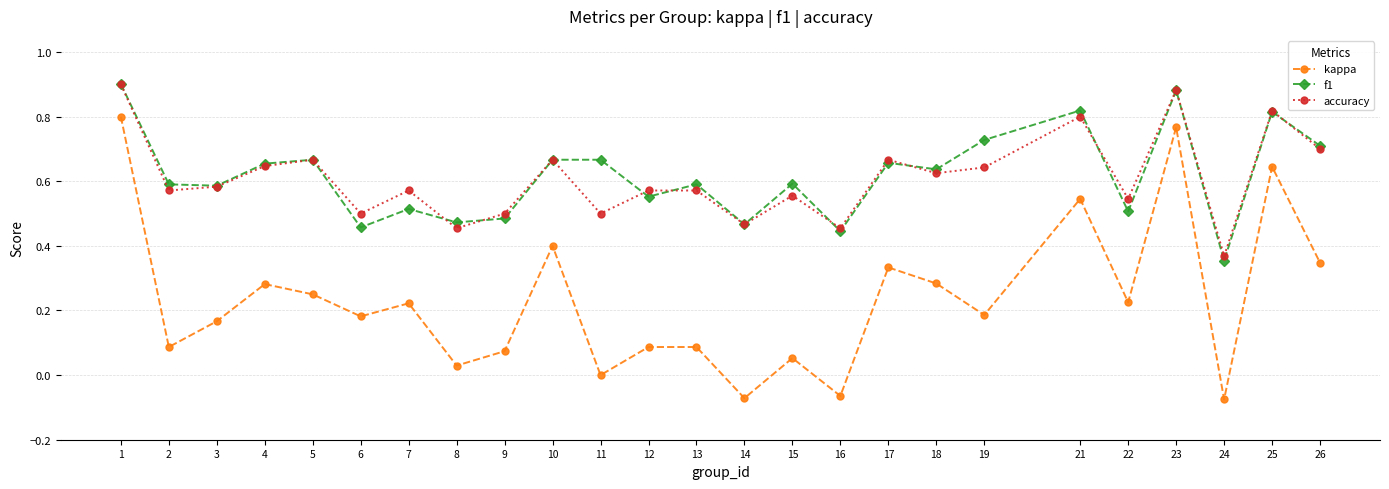

Which series changed the most between 1 and 5?

kappa